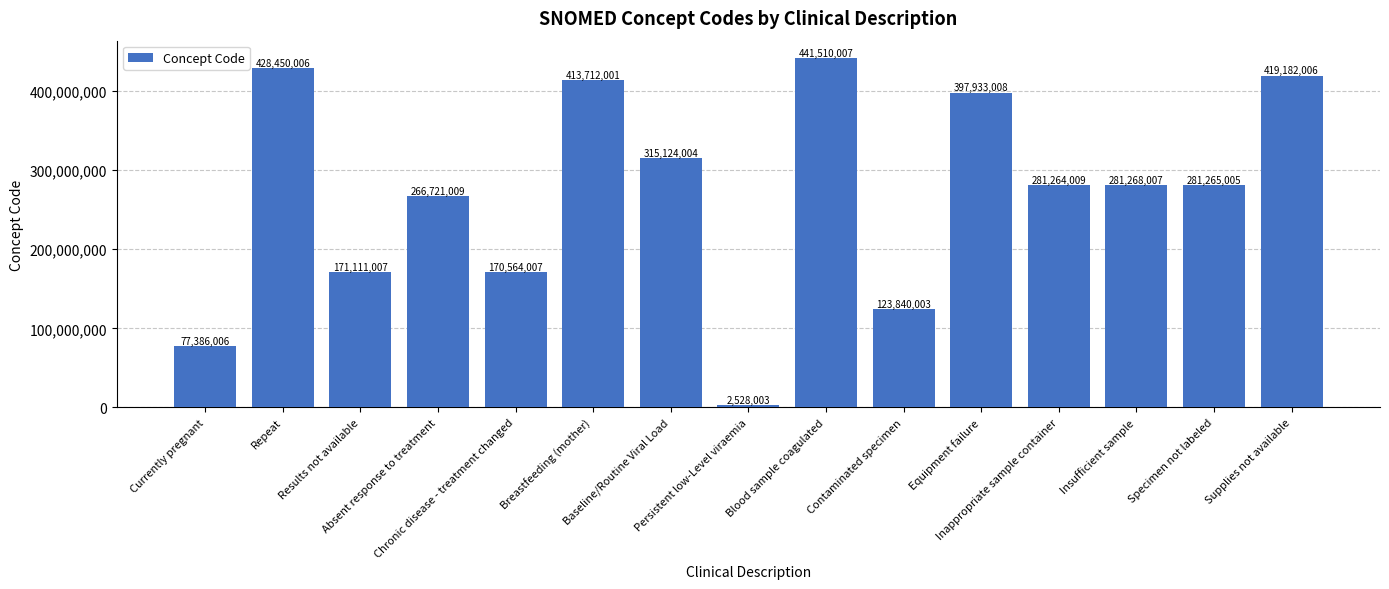

What is the sum of all values?

4071858088